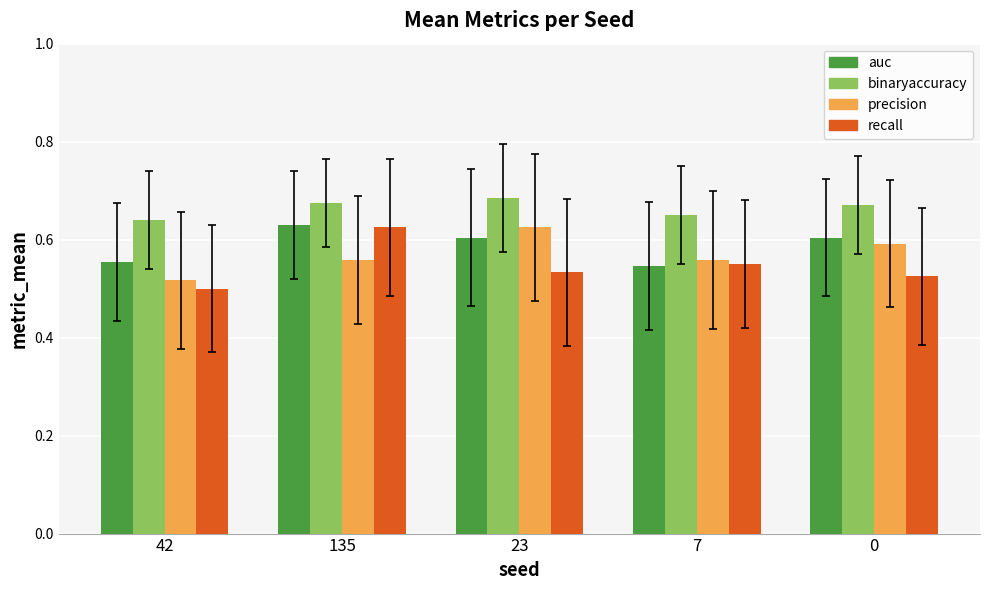

What is the total value across all series at 23?

2.4